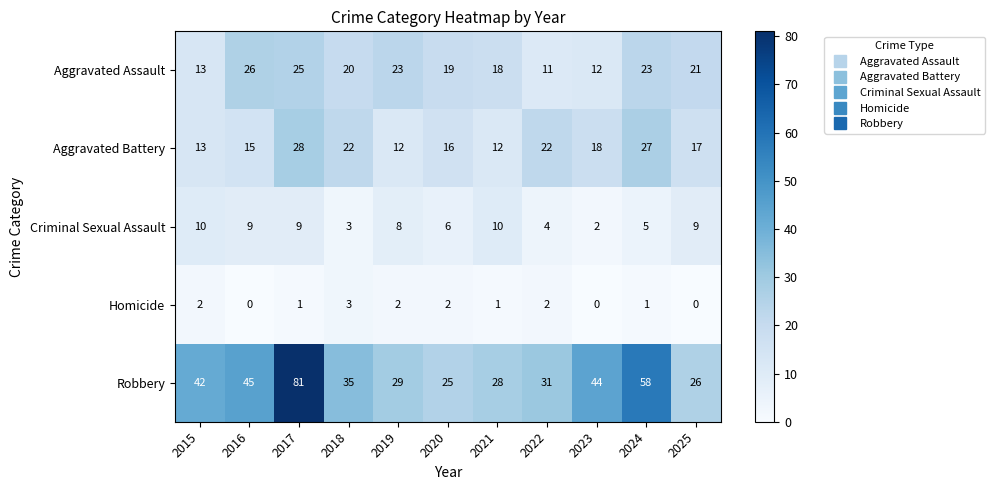

Which series has the widest spread of values?

Robbery